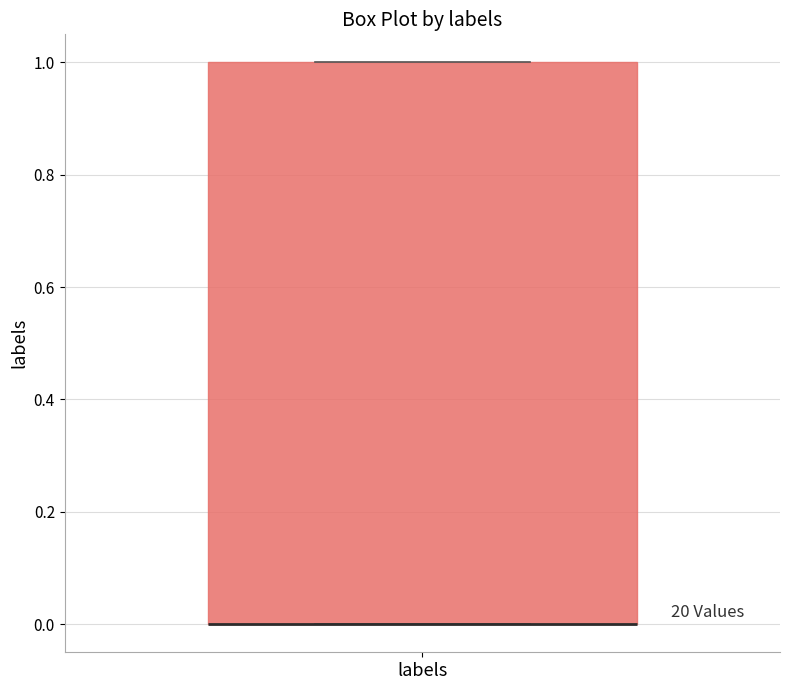

Read this box plot against the y-axis: the position of the median line, the range covered by the box, and the ends of both whiskers. The values are not printed on the chart, so give them approximately, as read against the axis.

median 0 (drawn on the box's lower edge), box 0 to 1, whiskers 0 to 1